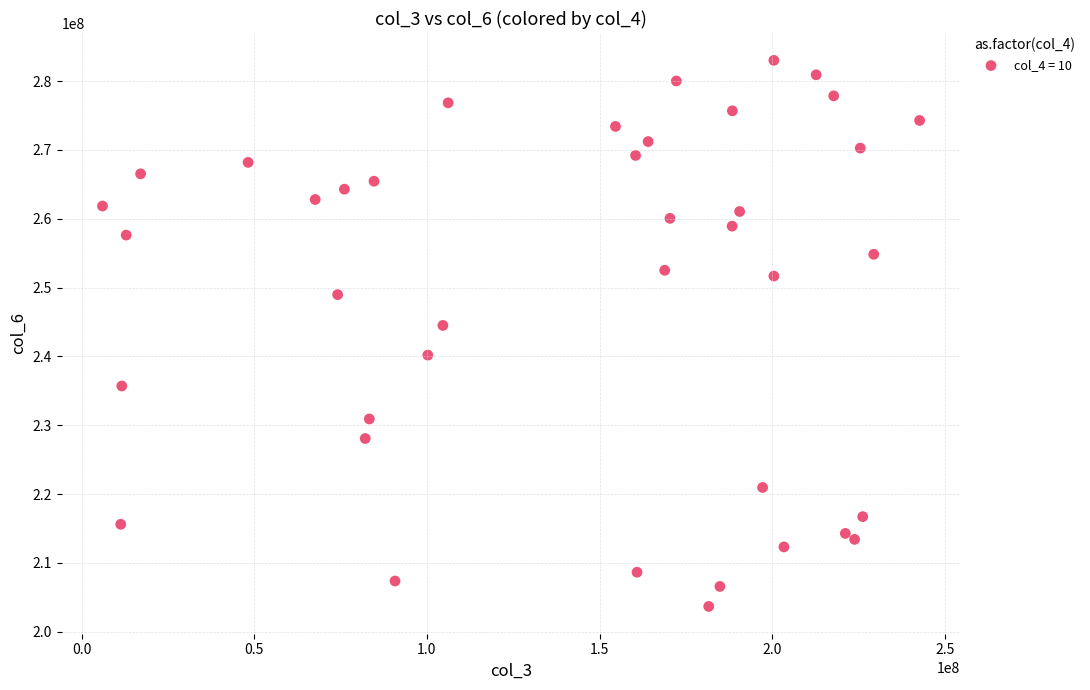

What is the range of Y values (max minus min)?

79341819